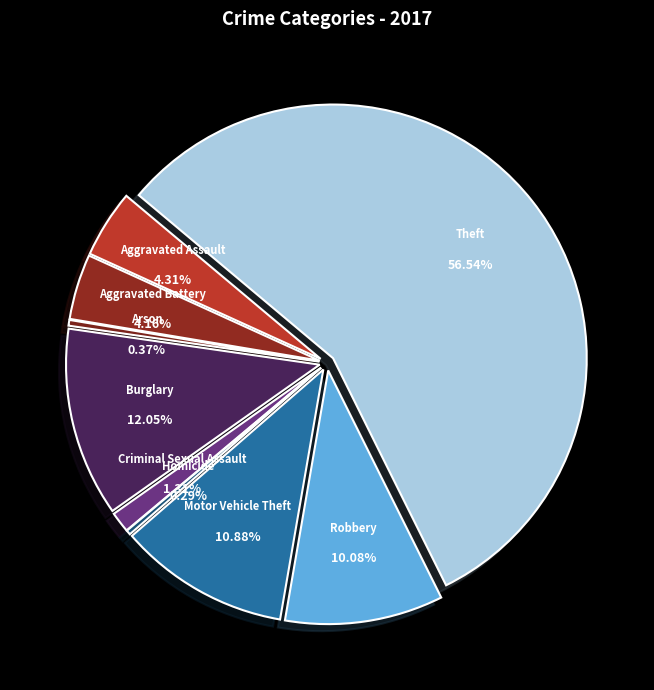

What percentage is the Robbery slice, to the nearest percent?

10%